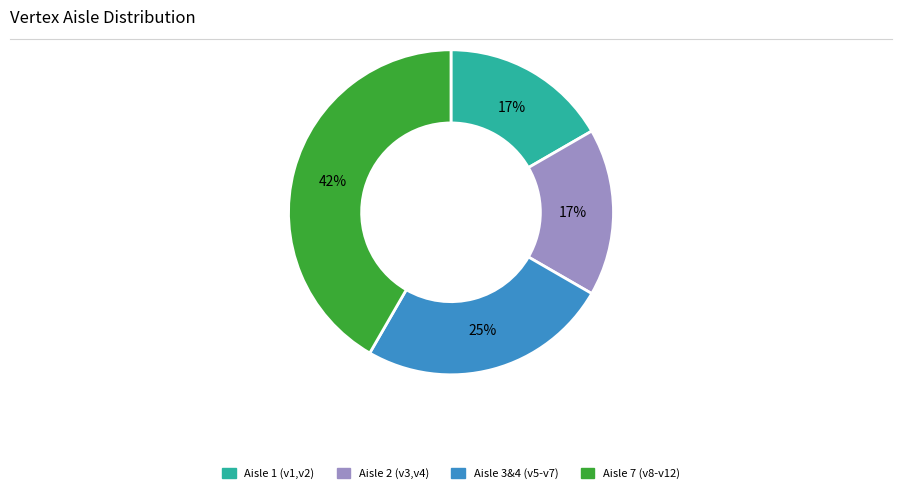

Is the sum of Aisle 2 (v3,v4) and Aisle 1 (v1,v2) greater than half?

No